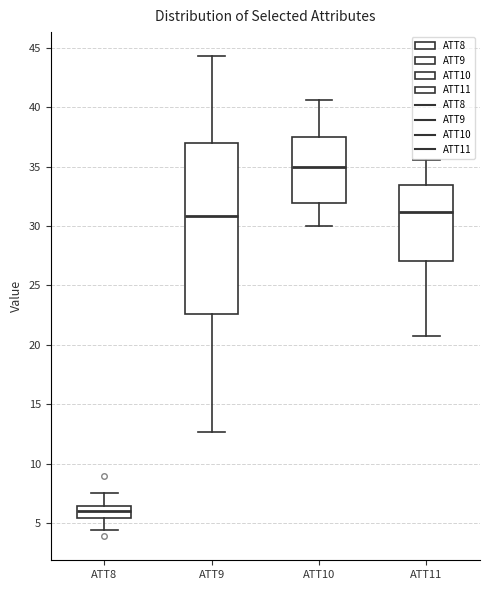

Reading left to right, transcribe this box plot: for each box, give where its median line is, the range the box spans, and where its two whiskers end, as read against the y-axis. The values are not printed on the chart, so give them approximately, as read against the axis.

ATT8: median 6.0, box 5.5 to 6.5, whiskers 4.5 to 7.5
ATT9: median 31.0, box 22.5 to 37.0, whiskers 12.5 to 44.5
ATT10: median 35.0, box 32.0 to 37.5, whiskers 30.0 to 40.5
ATT11: median 31.0, box 27.0 to 33.5, whiskers 20.5 to 35.5